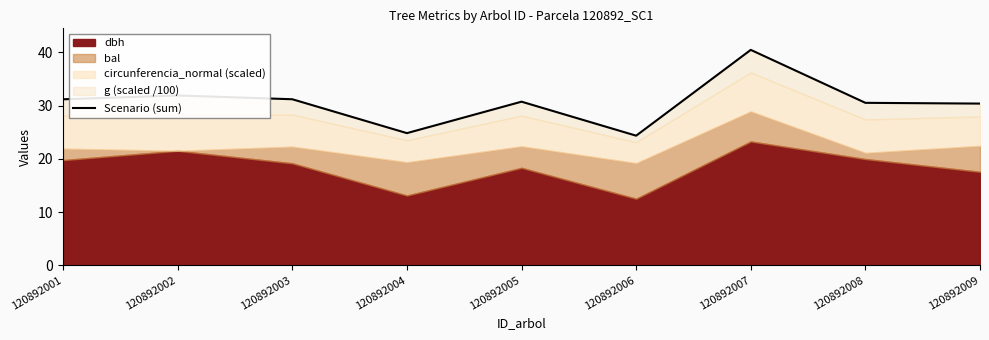

Does the chart display data point markers on the line(s)?

No